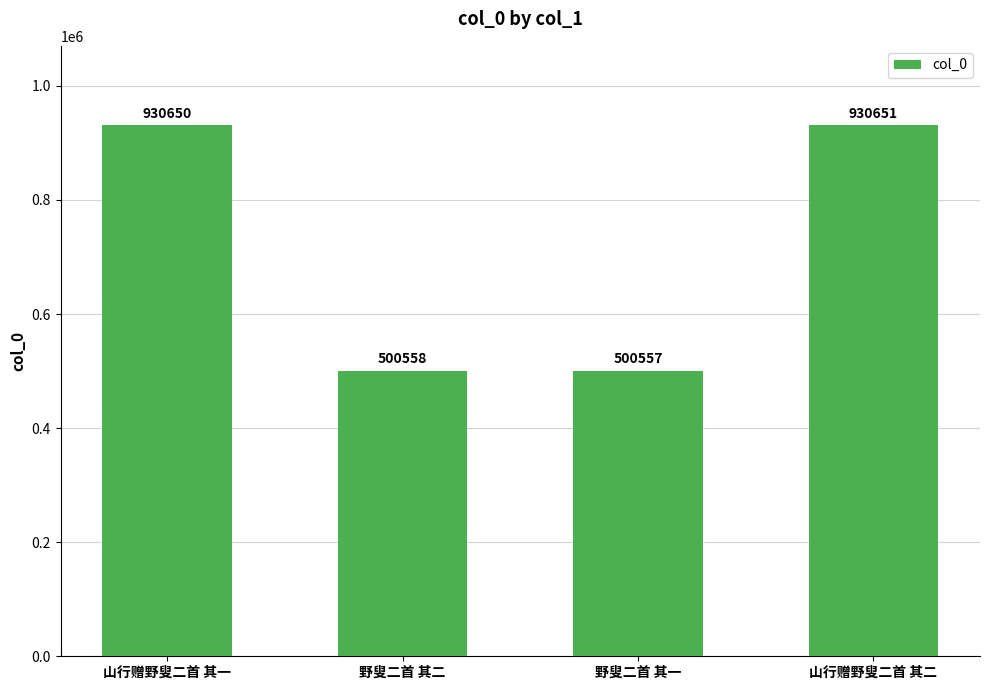

What value does the data have at 野叟二首 其二?

500558